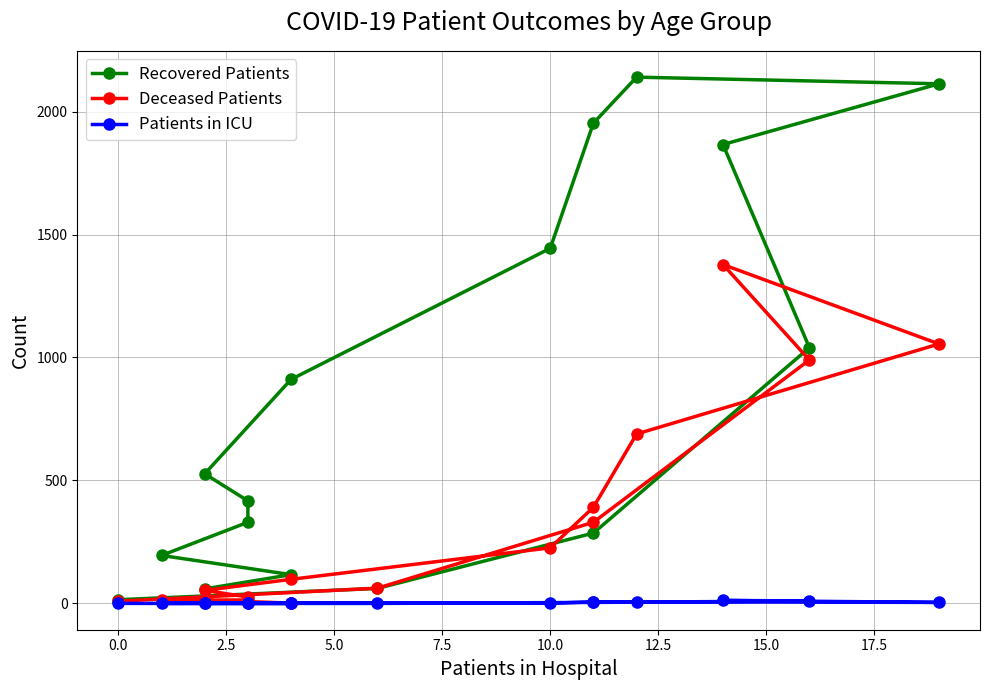

What is the difference between the maximum and minimum values in the Deceased Patients series?

1376